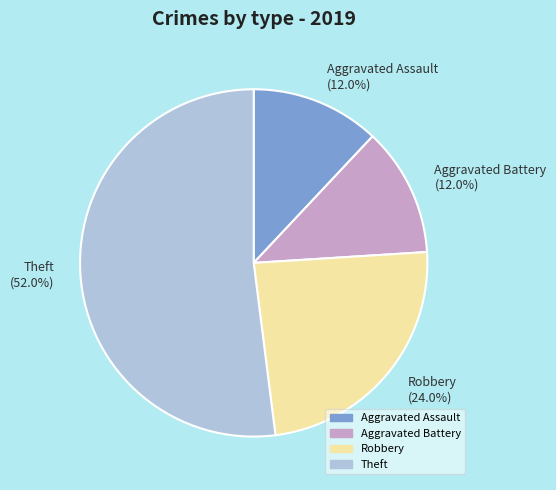

To the nearest percent, what percentage of the pie is Theft?

52%